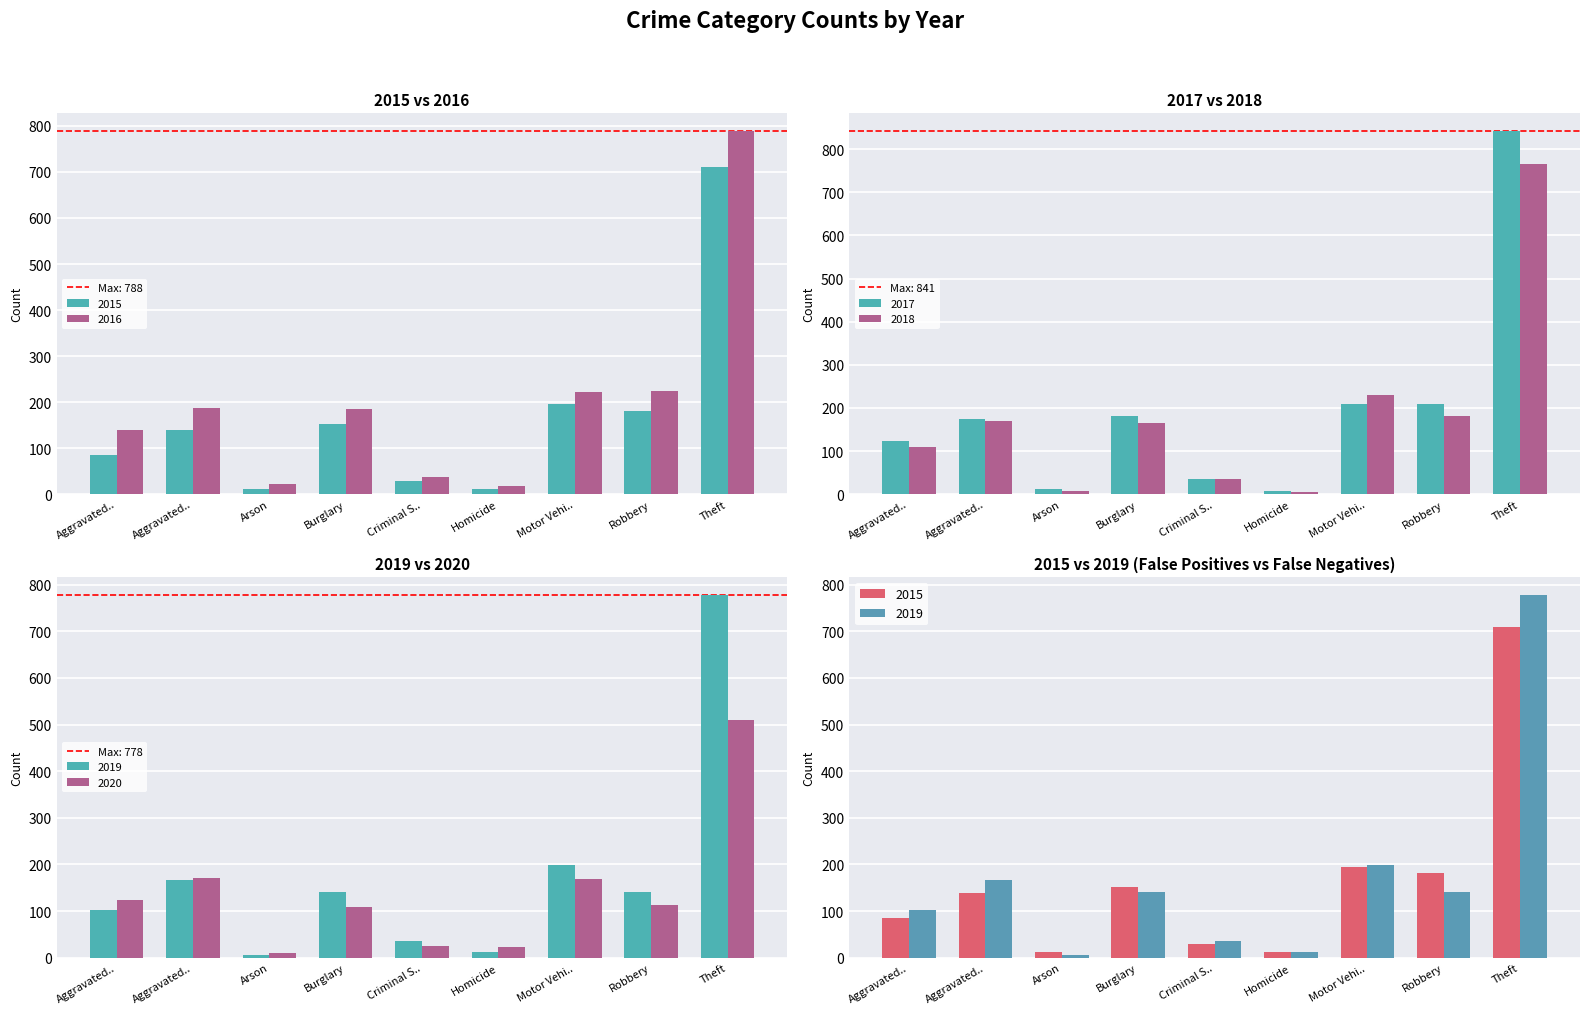

What is the difference between the highest and lowest values at Homicide?

16